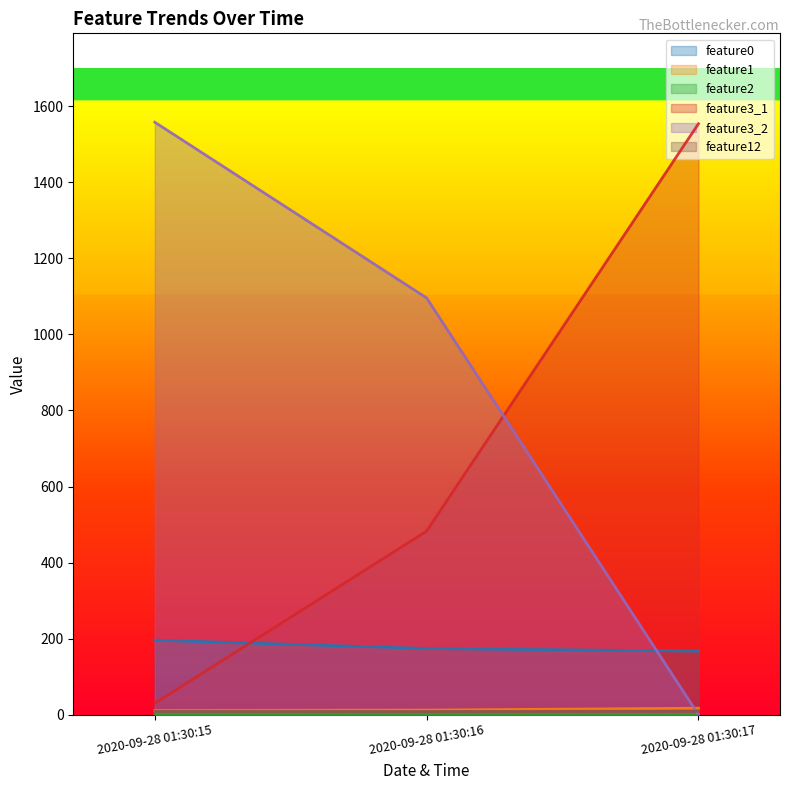

Reading left to right, extract all data points from this chart.

feature0: 2020-09-28 01:30:15=196.2	2020-09-28 01:30:16=174.3	2020-09-28 01:30:17=167.3
feature1: 2020-09-28 01:30:15=11.4	2020-09-28 01:30:16=12.2	2020-09-28 01:30:17=17.1
feature2: 2020-09-28 01:30:15=2.0	2020-09-28 01:30:16=1.7	2020-09-28 01:30:17=1.0
feature3_1: 2020-09-28 01:30:15=30.0	2020-09-28 01:30:16=483.0	2020-09-28 01:30:17=1554.0
feature3_2: 2020-09-28 01:30:15=1558.0	2020-09-28 01:30:16=1096.0	2020-09-28 01:30:17=0.0
feature12: 2020-09-28 01:30:15=9.5	2020-09-28 01:30:16=8.8	2020-09-28 01:30:17=9.6